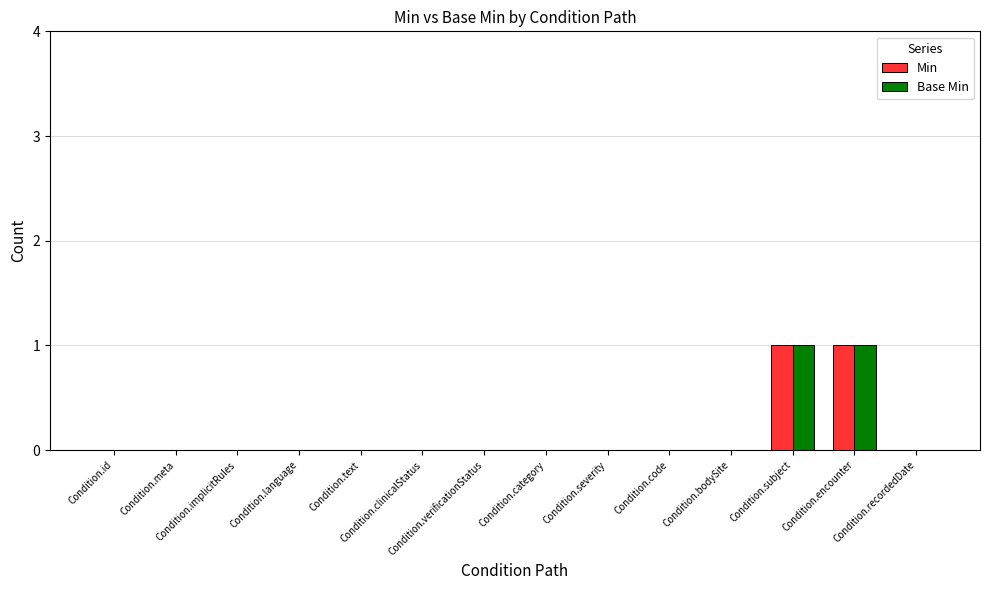

True or false: Base Min has a value of 0 at Condition.language.

True